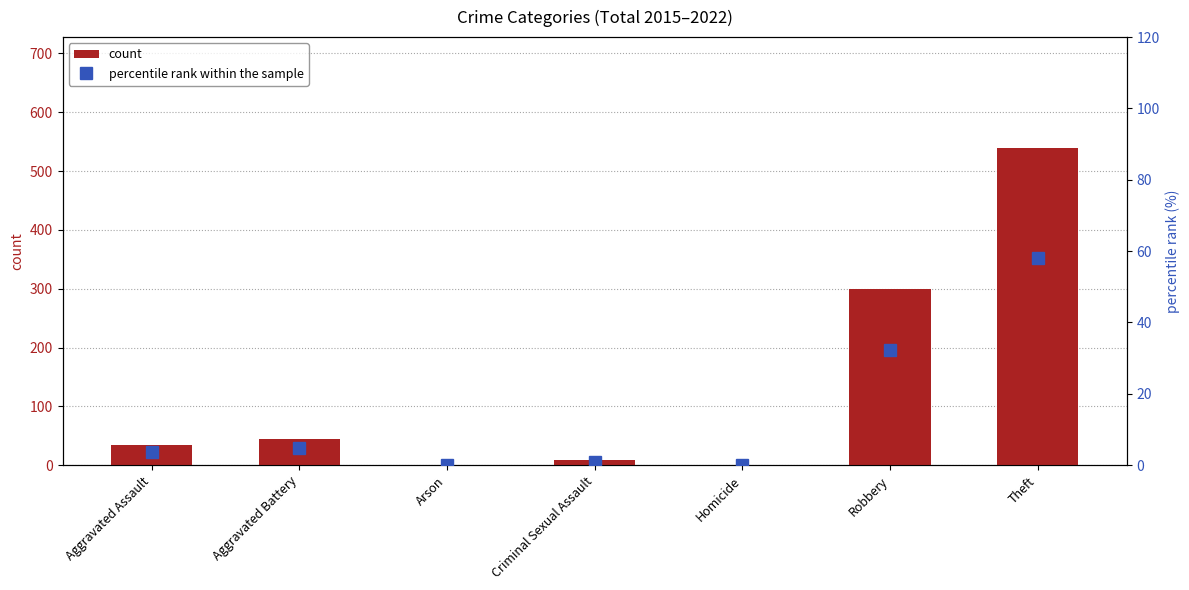

Which series changed the most between Aggravated Assault and Criminal Sexual Assault?

count